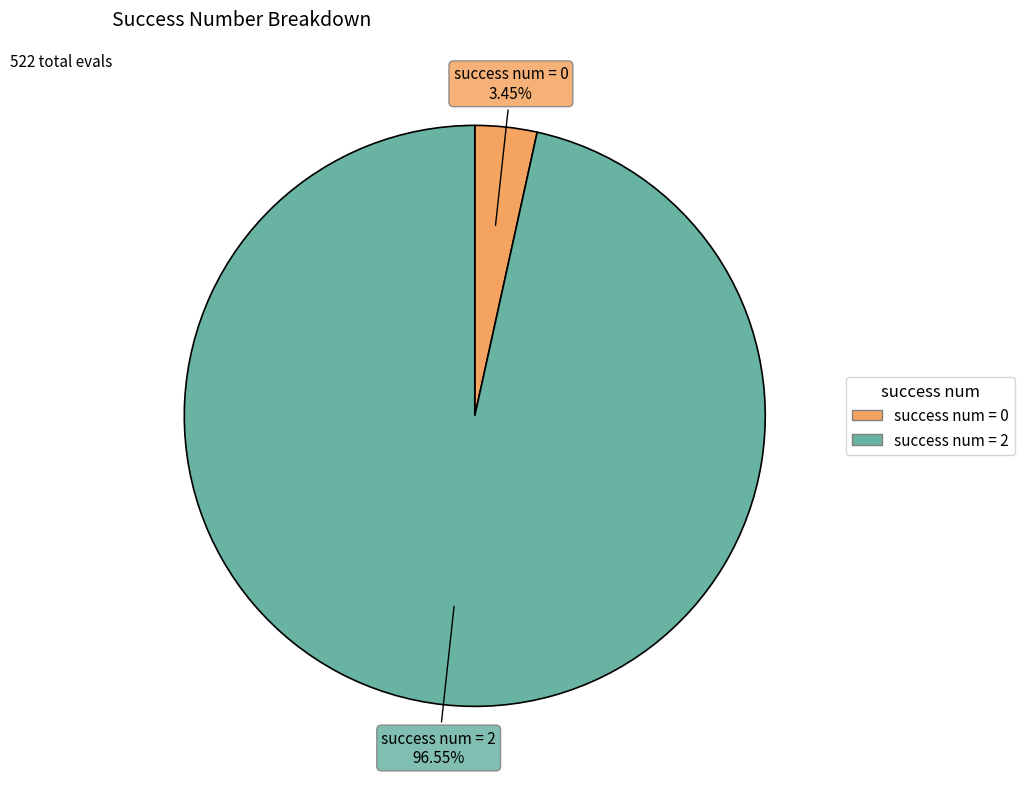

Does any single category account for the majority?

Yes